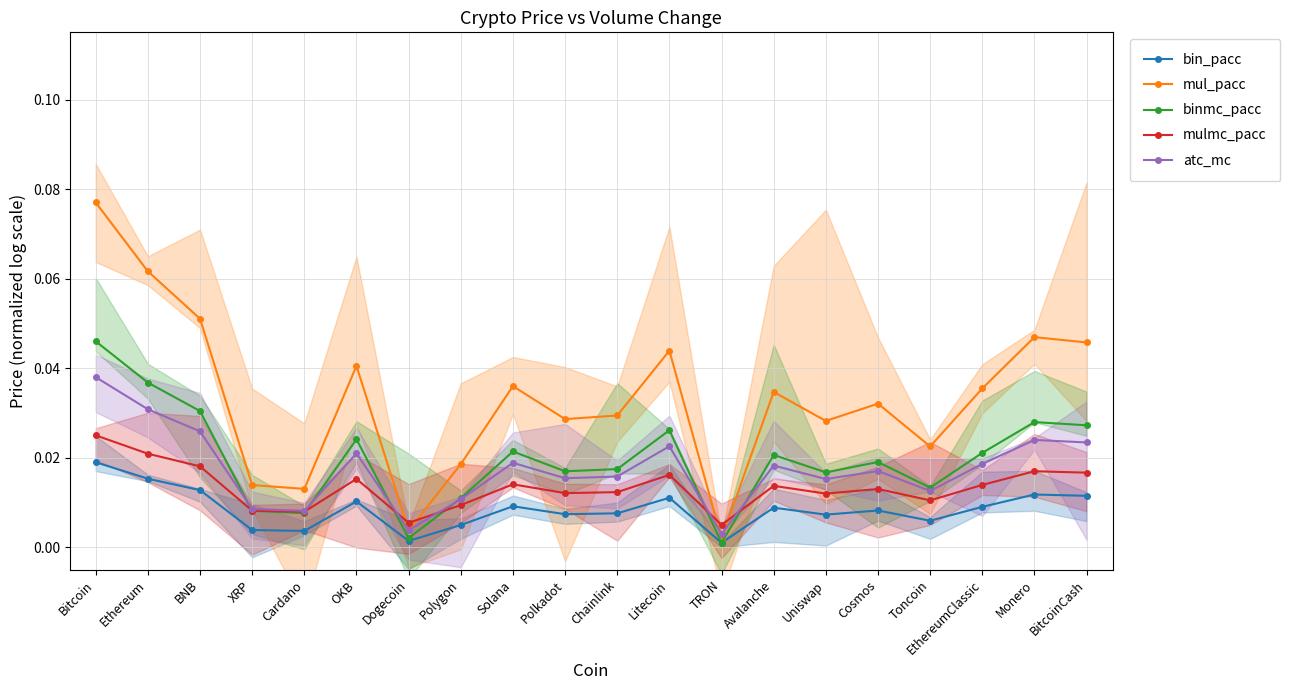

The bin_pacc series shows 0.0 at EthereumClassic. True or false?

False